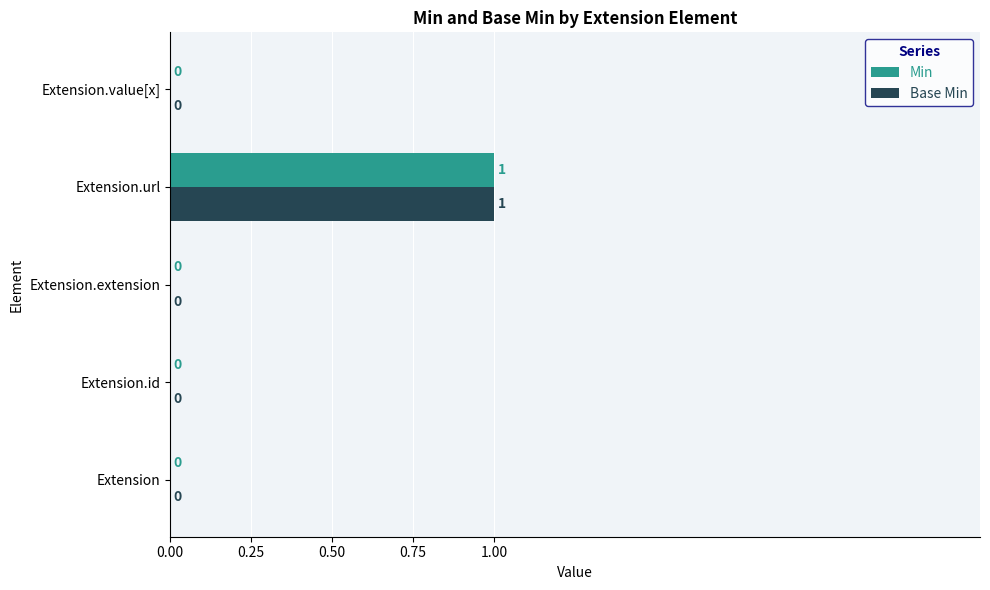

How many data points does each series have?

5